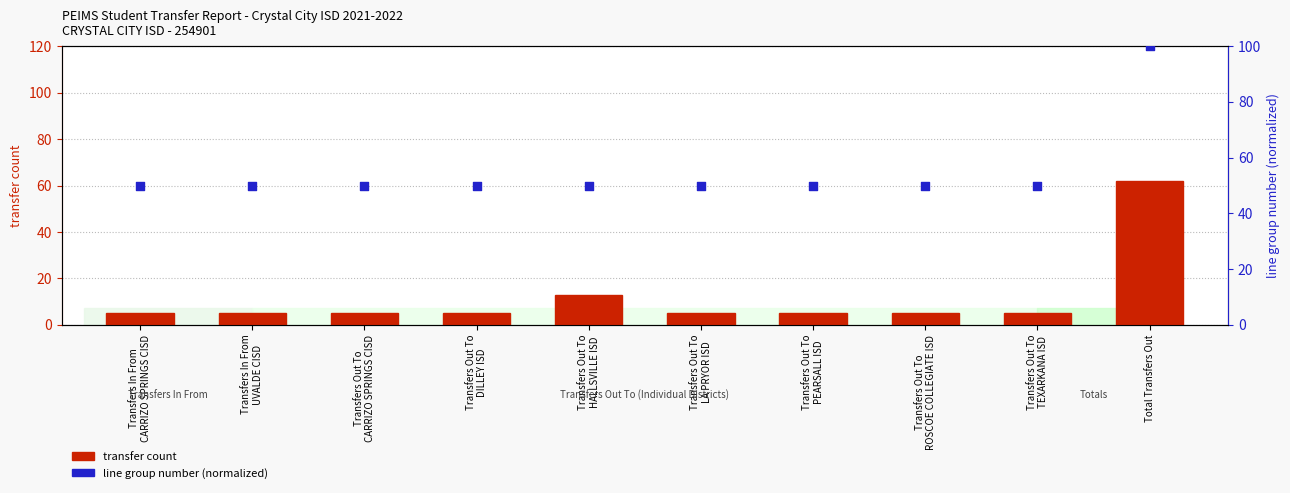

Which series has the largest total across all categories?

line group number (normalized)